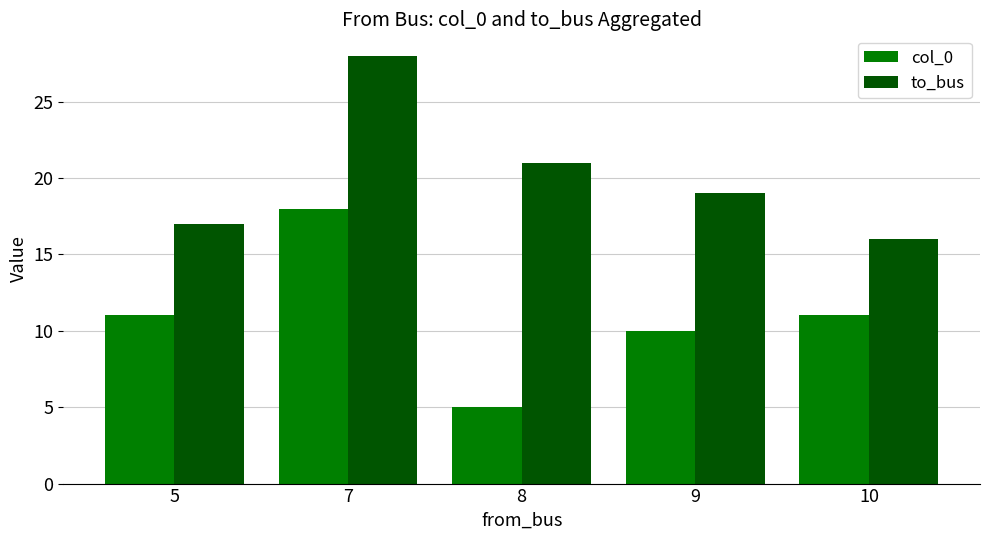

Reading left to right, transcribe all the data shown in this chart.

col_0: 5=11	7=18	8=5	9=10	10=11
to_bus: 5=17	7=28	8=21	9=19	10=16